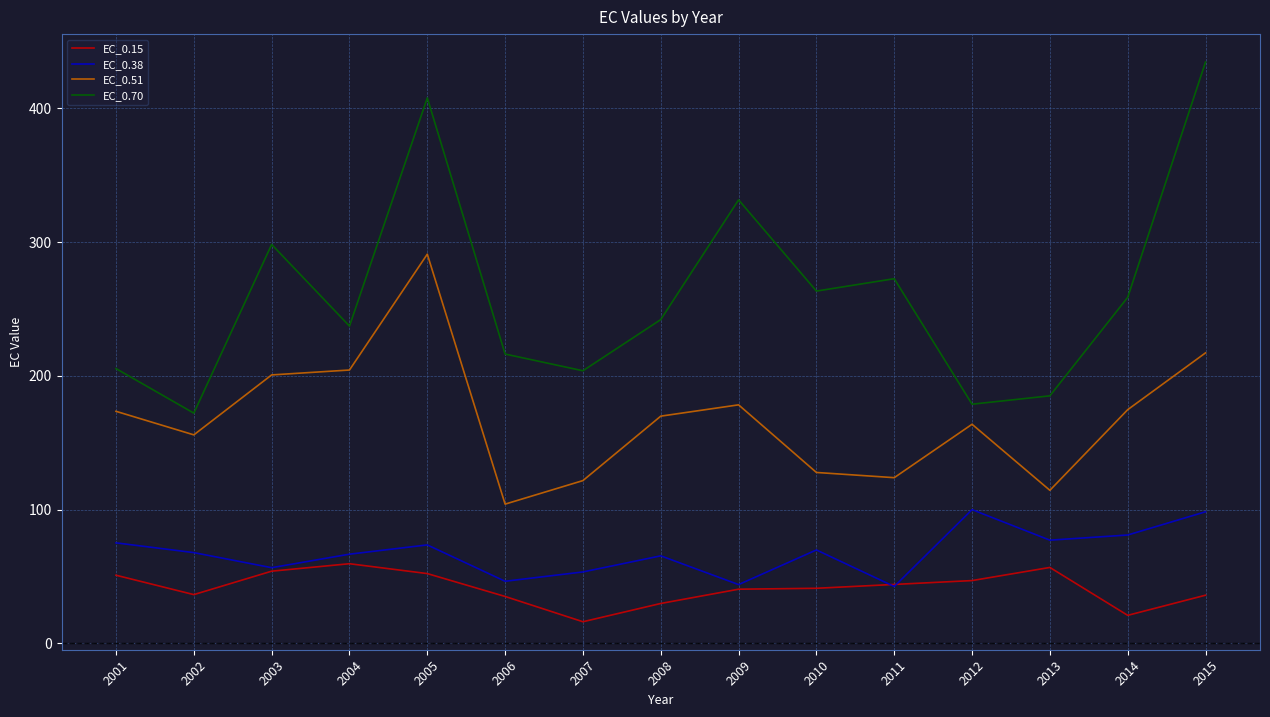

In EC_0.15, how many points are lower than both neighbors (excluding endpoints)?

3